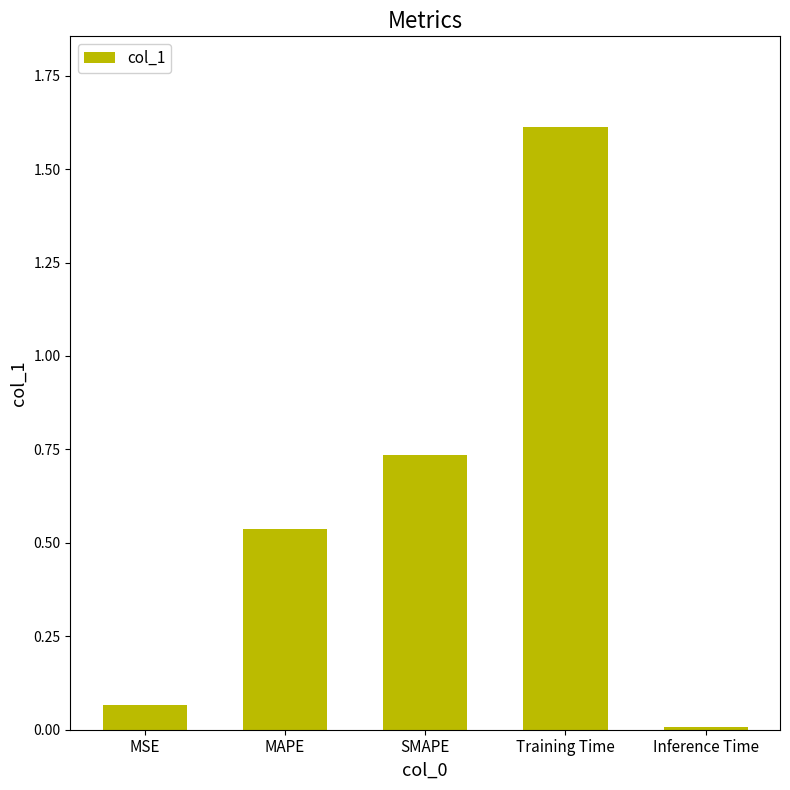

Is it true that the value at Training Time is 0.5?

False